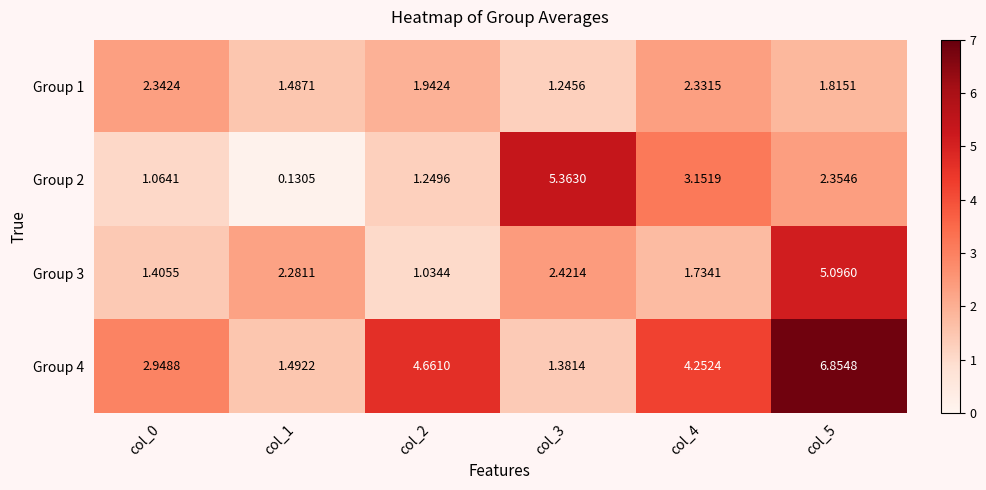

Is the value of Group 3 at col_4 greater than the value of Group 2 at col_1?

Yes